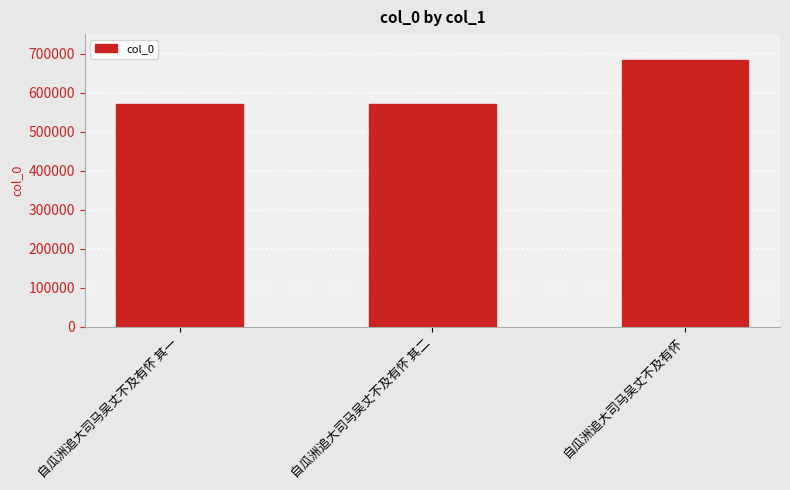

Approximately how many times larger is the value at 自瓜洲追大司马吴丈不及有怀 其二 compared to 自瓜洲追大司马吴丈不及有怀?

0.8